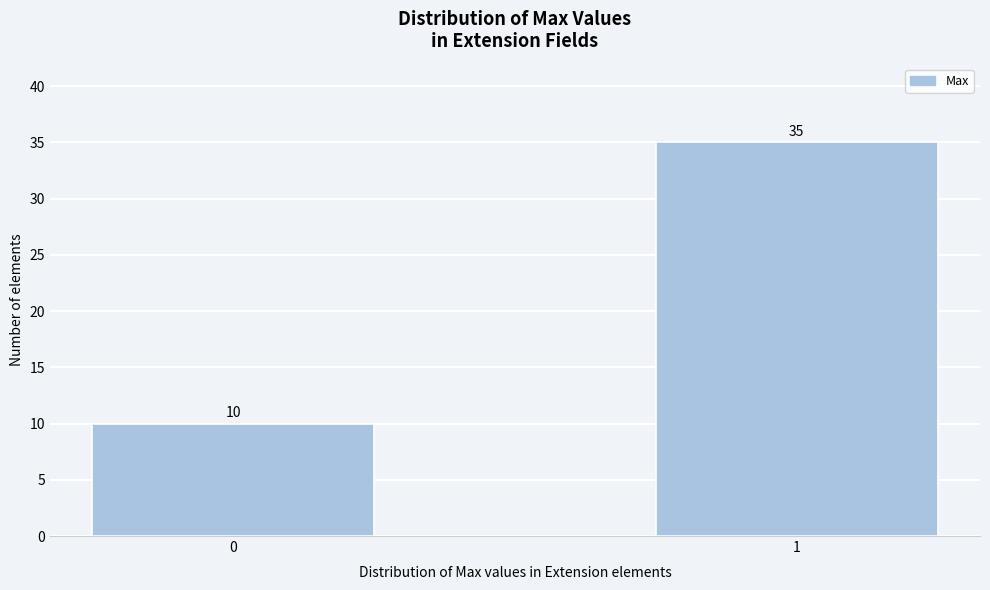

Reading left to right, list all the values displayed in this chart.

10	35